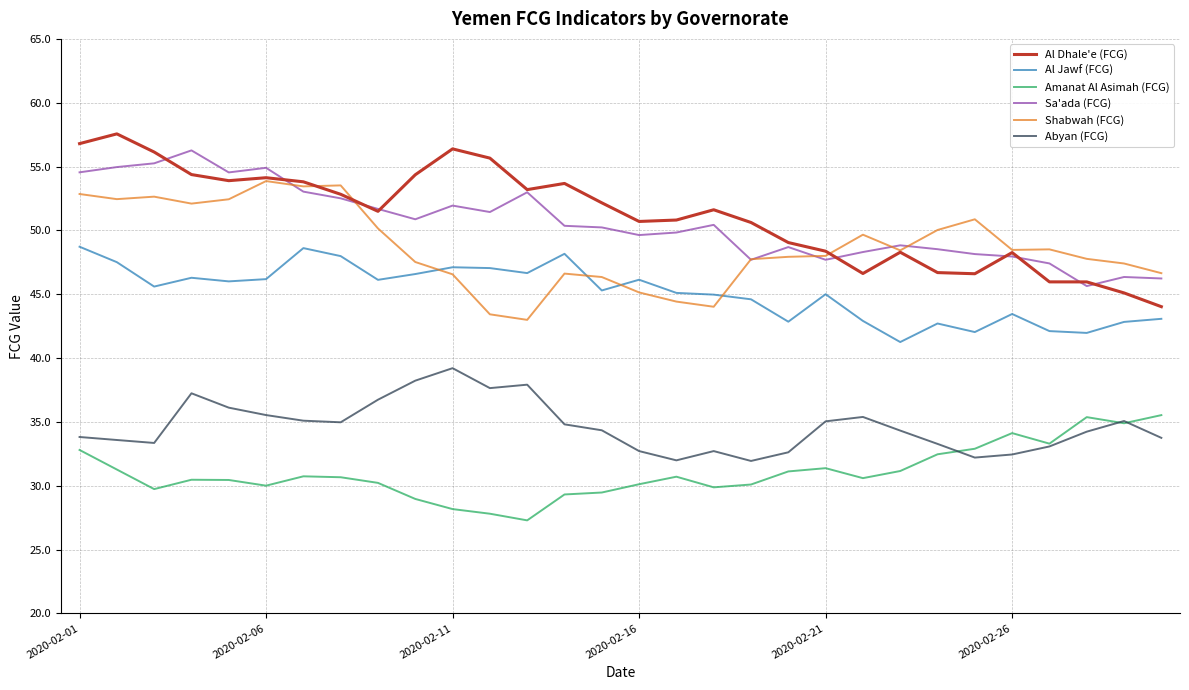

What is the minimum value for Amanat Al Asimah (FCG)?

27.3